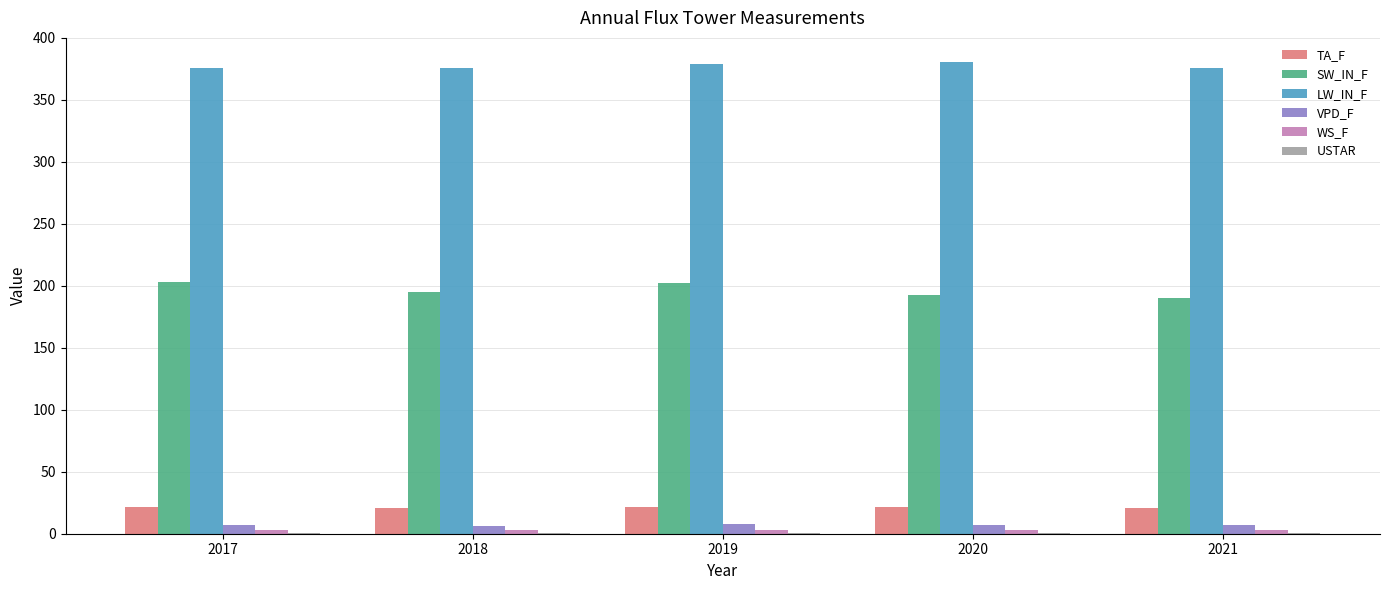

What is the maximum value shown in the chart?

381.0